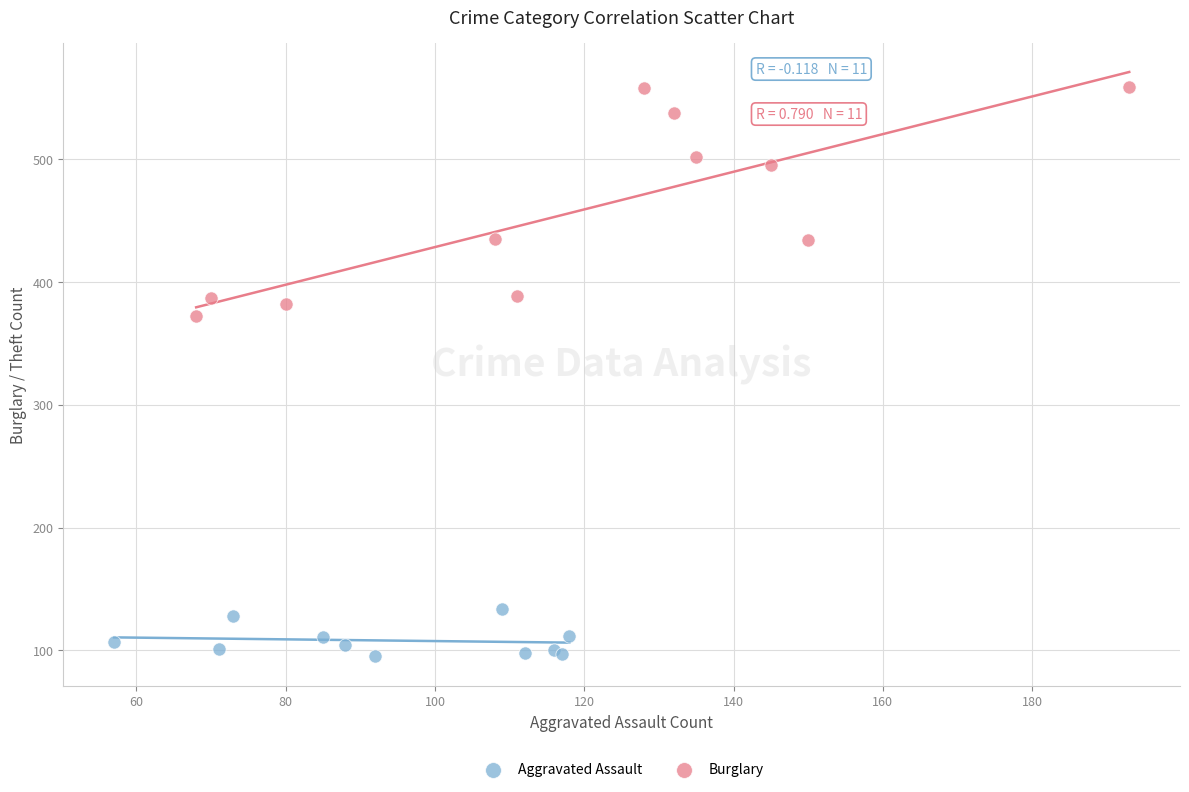

Which series reaches the maximum Y coordinate?

Burglary